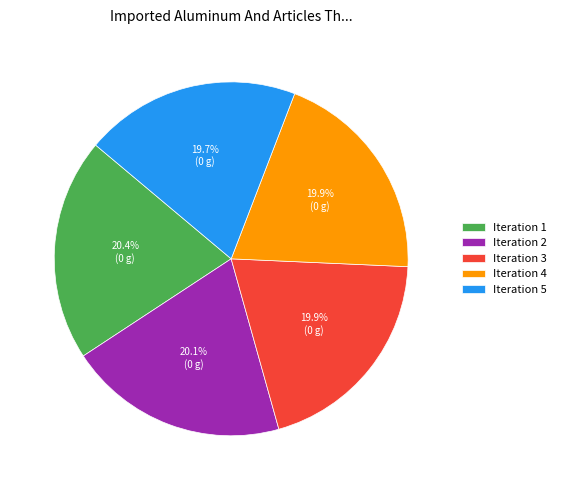

What percentage is NOT represented by Iteration 5?

80.3%